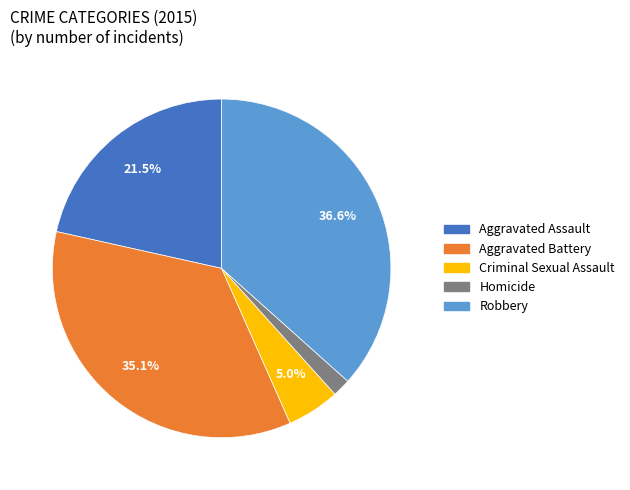

Between Aggravated Battery and Robbery, which is larger?

Robbery